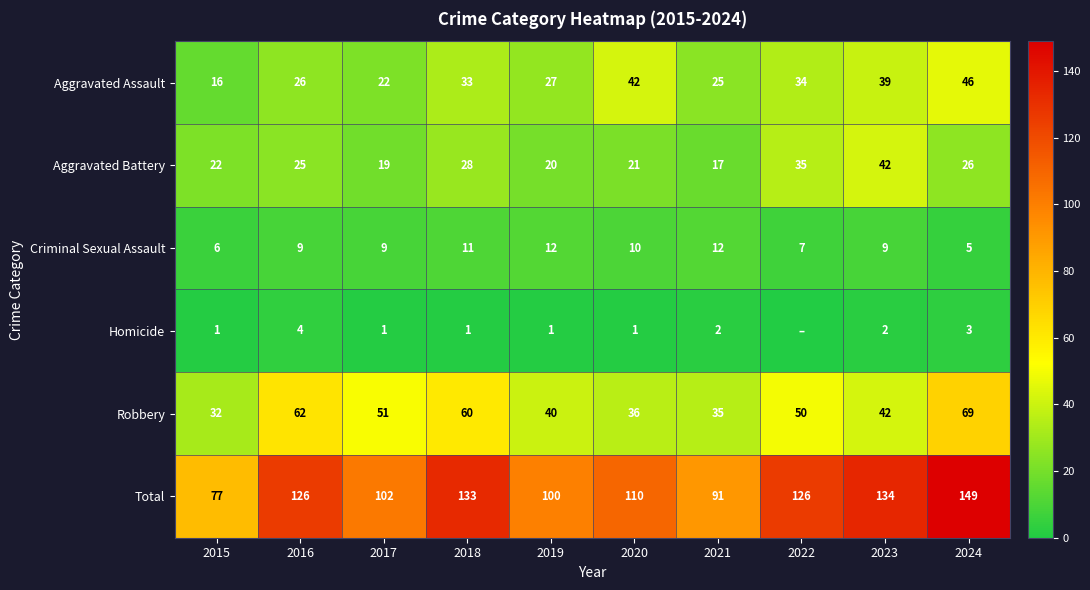

What is the approximate value of Total at 2017?

102